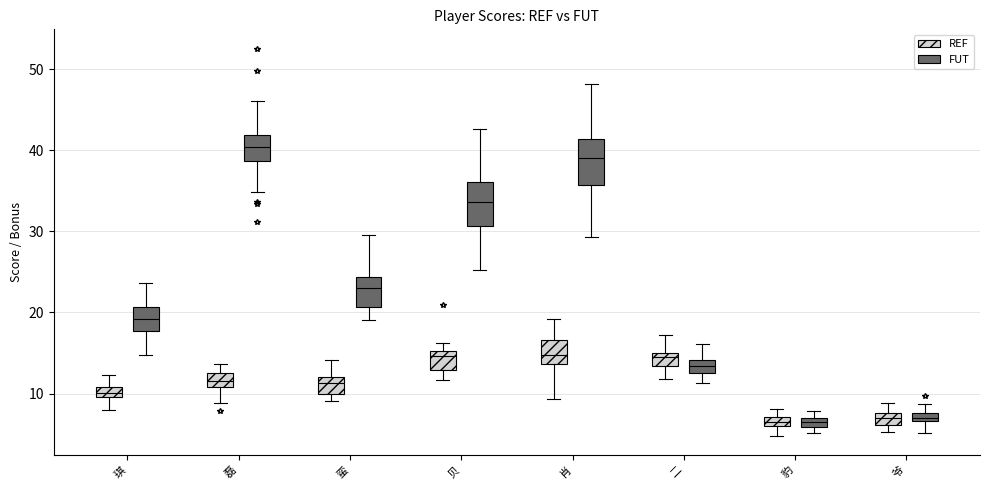

Which box's median line is the highest?

磊 (FUT)